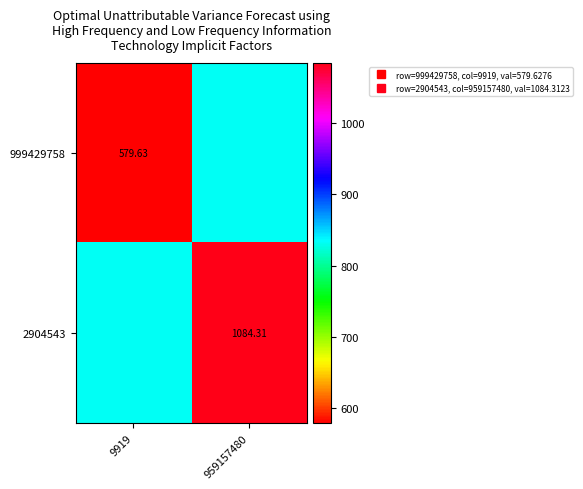

What is the minimum value shown in the chart?

579.6